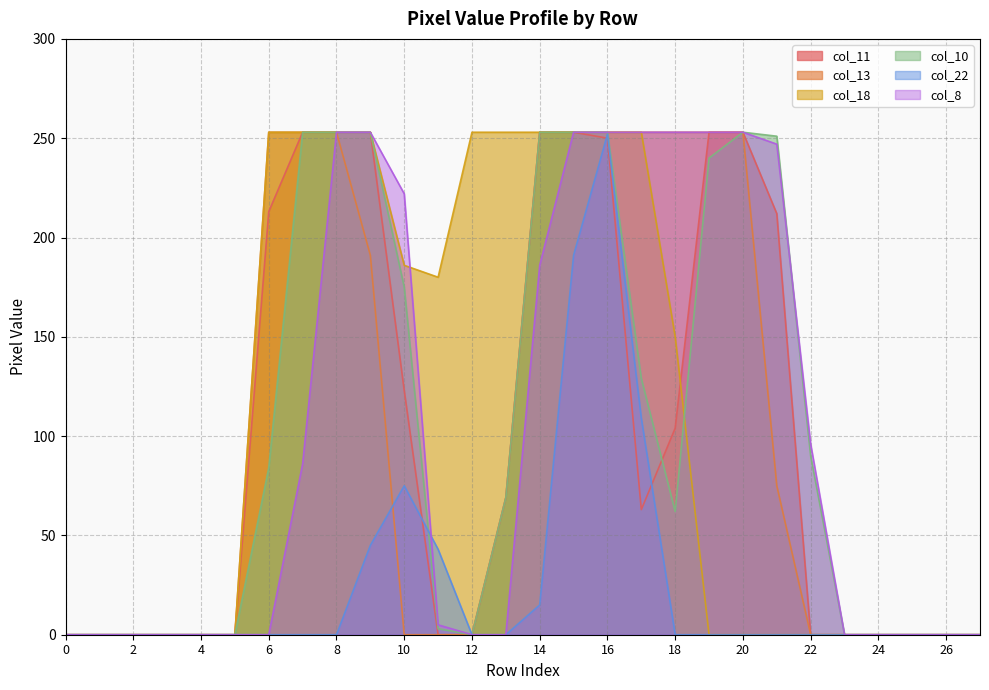

Which series ends up on top after the final intersection of col_18 and col_11?

col_11